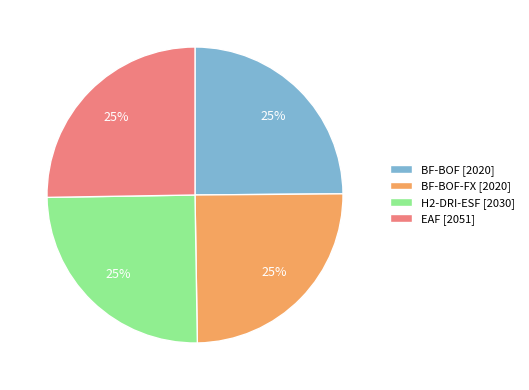

To the nearest percent, what is the average slice percentage?

25%